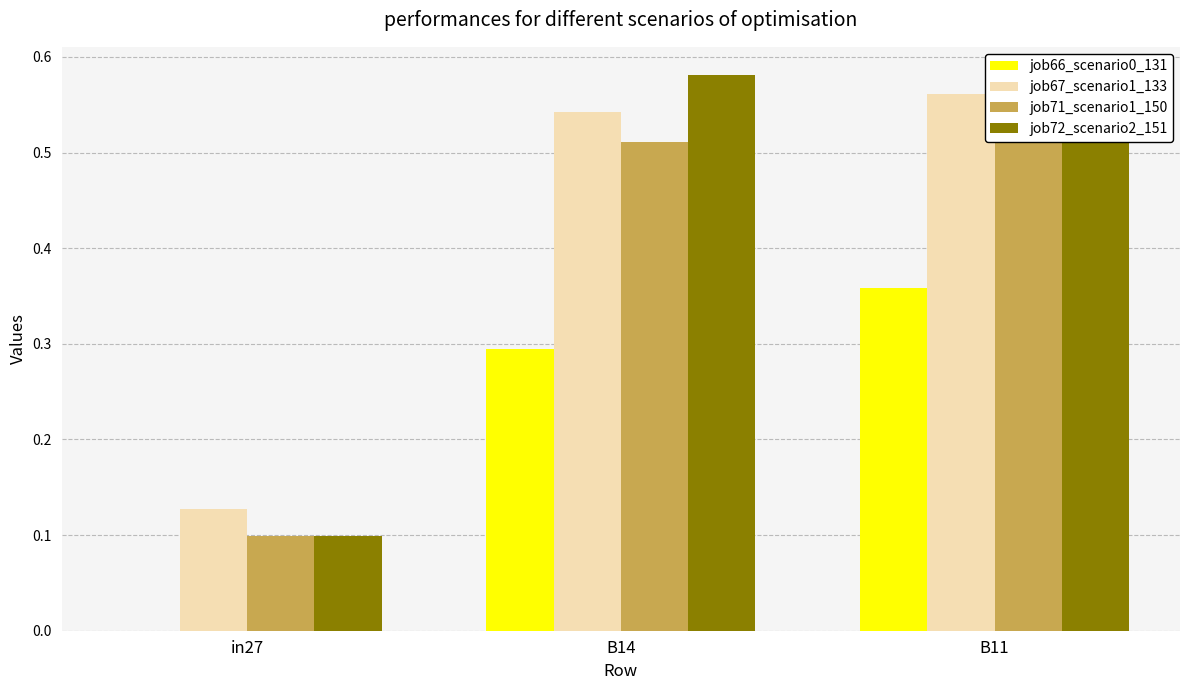

What position from the left is in27?

1